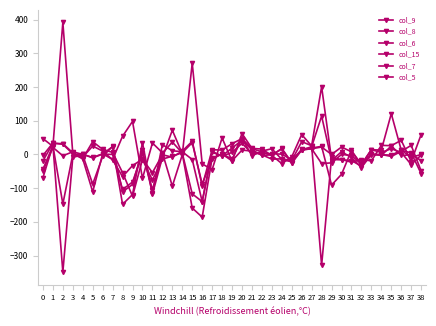

What is the value of the col_5 point at the 25th from the left?

-15